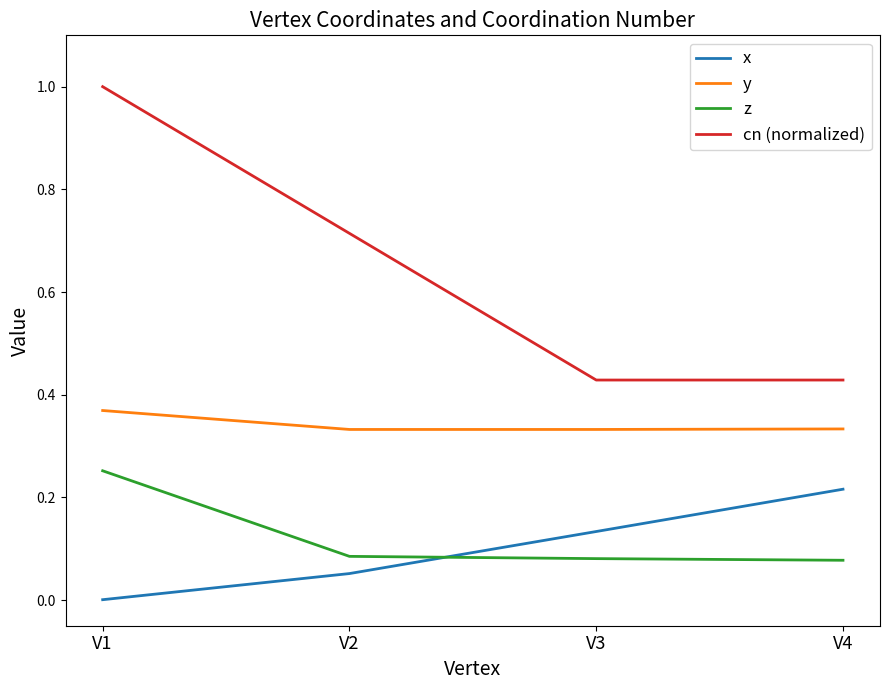

True or false: z has a value of 0.0 at V2.

False